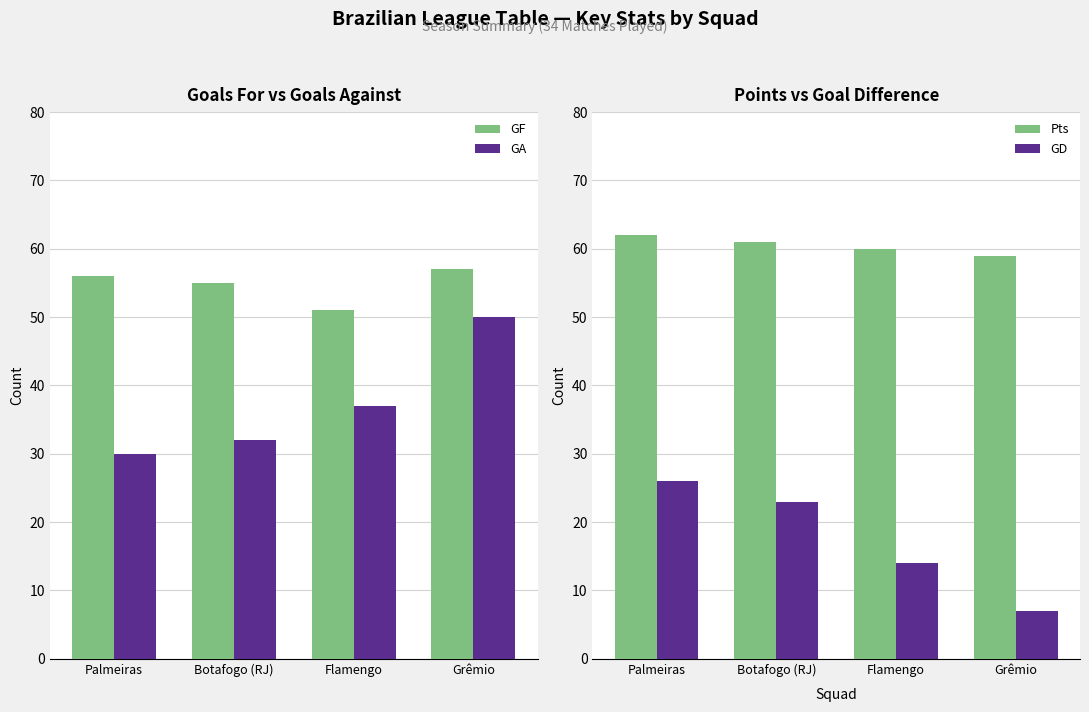

What are all the series names shown in the legend?

GF, GA, Pts, GD